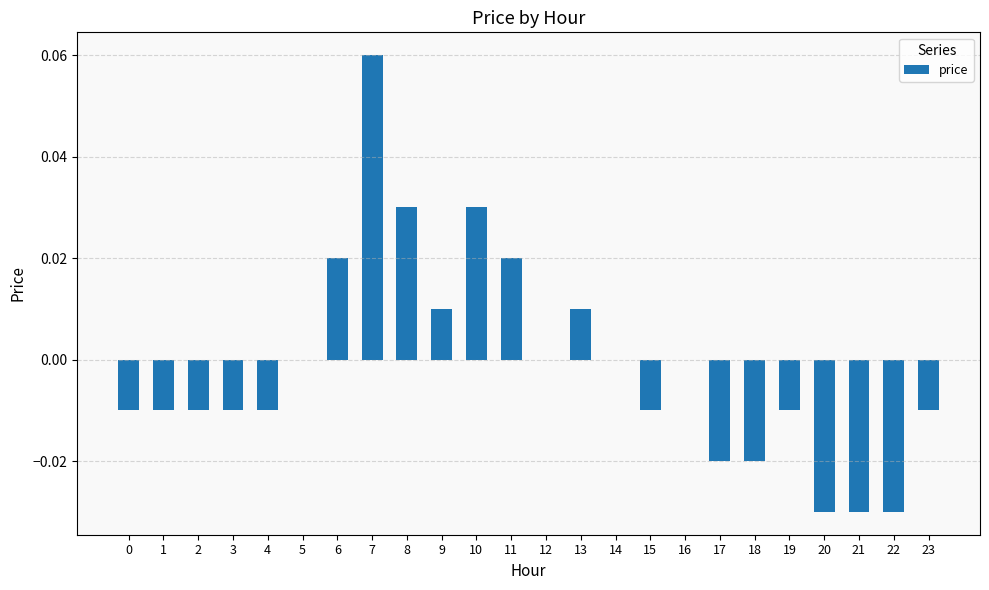

Is it true that the value at 17 is -0.0?

True